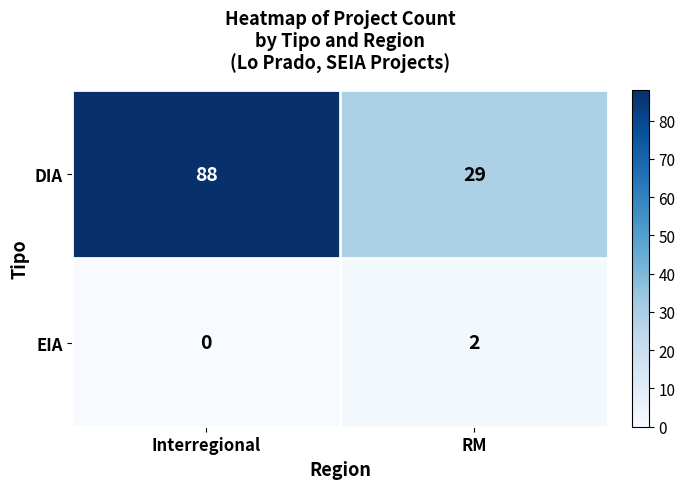

At which category does the chart reach its minimum across all series?

Interregional